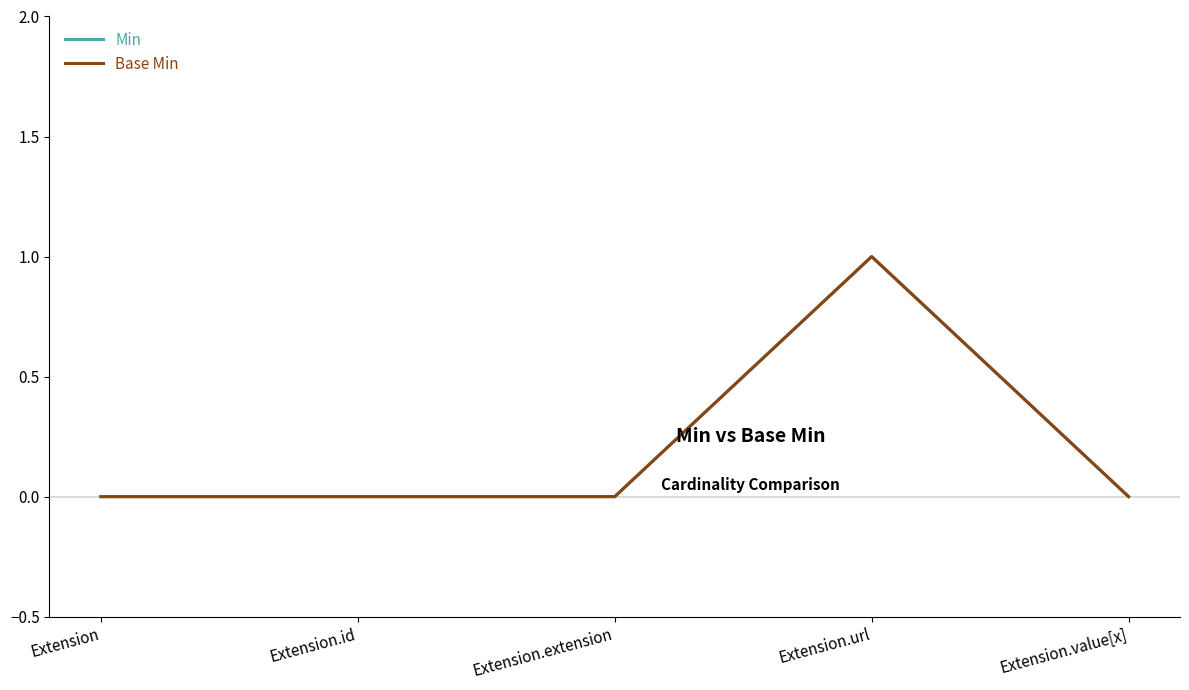

List the labels in order of Min value, smallest first.

Extension, Extension.id, Extension.extension, Extension.value[x], Extension.url